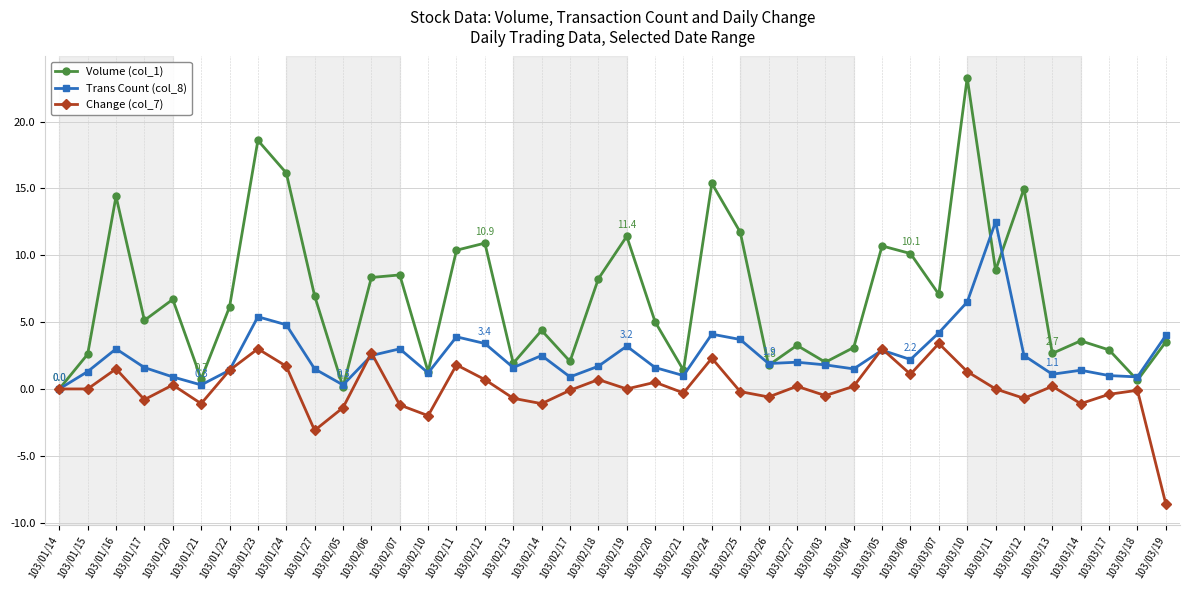

What is the label of the 34th point from the left?

103/03/11